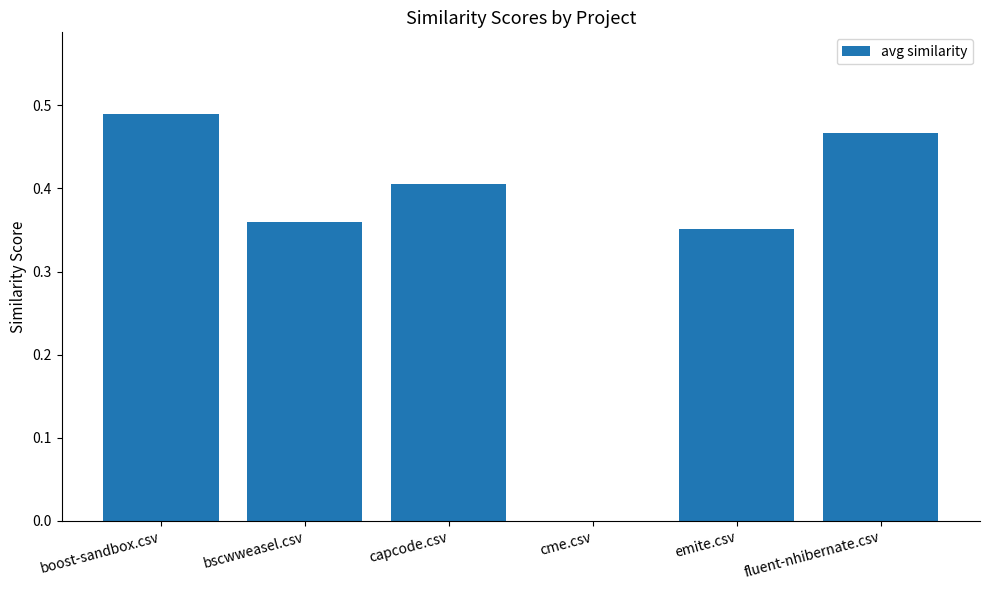

Count the number of categories in the chart.

6